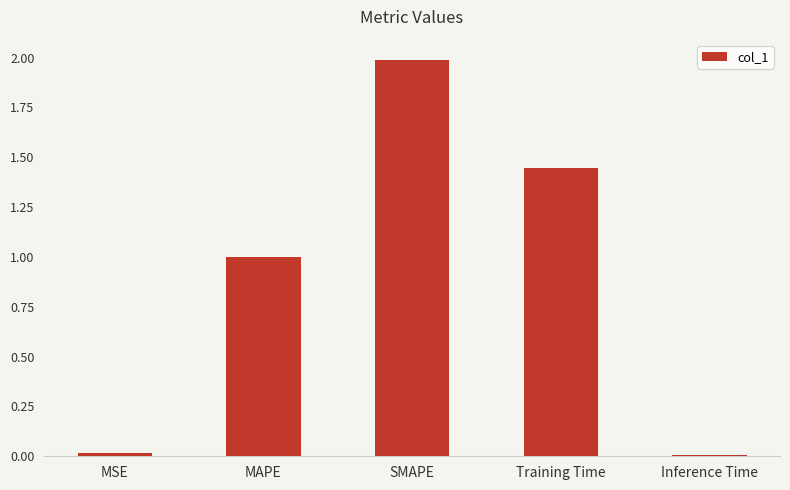

What is the label of the 2nd bar from the left?

MAPE